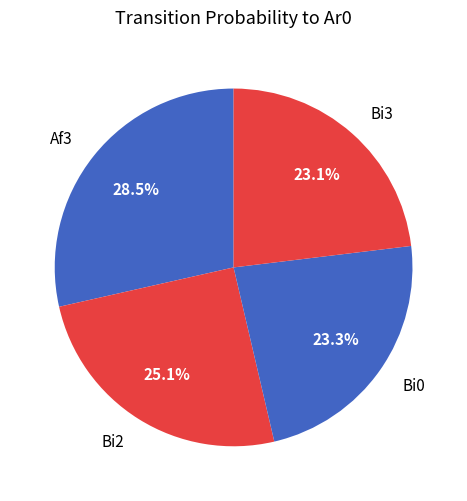

Count the number of slices in the pie.

4